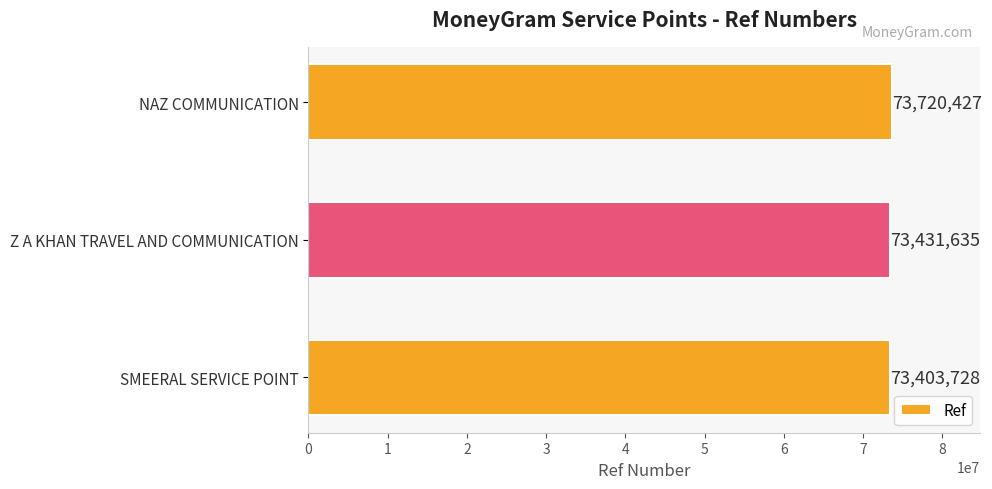

How many data points does each series have?

3